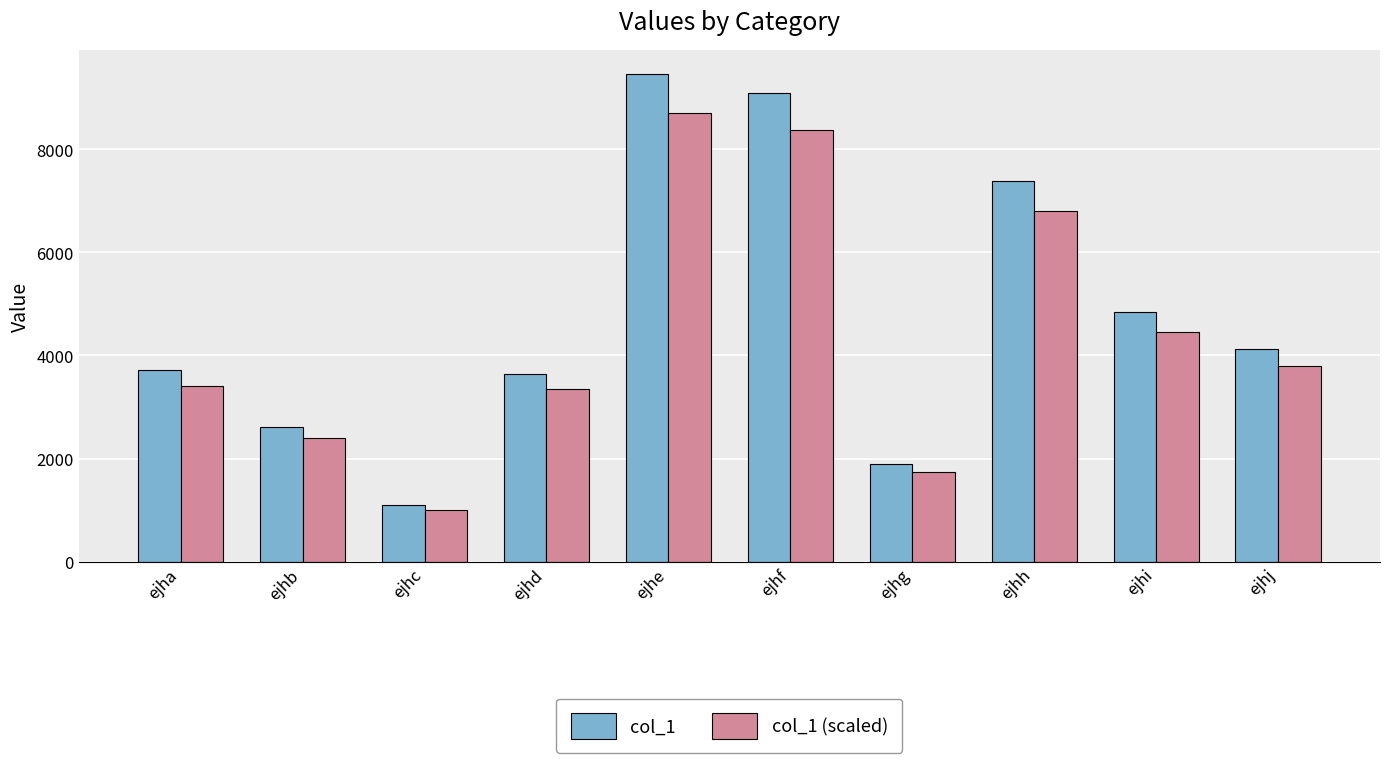

Is the value of col_1 at ejhb greater than the value of col_1 (scaled) at ejha?

No